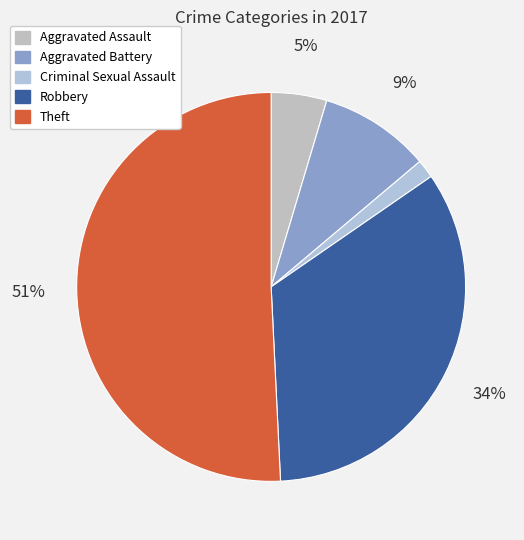

To the nearest percent, what is the combined percentage of Robbery and Aggravated Battery?

43%